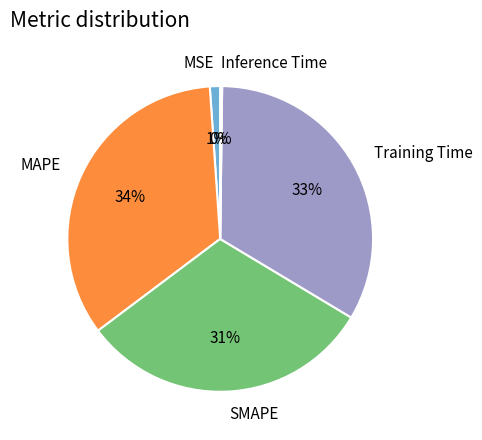

Which slice is the largest?

MAPE